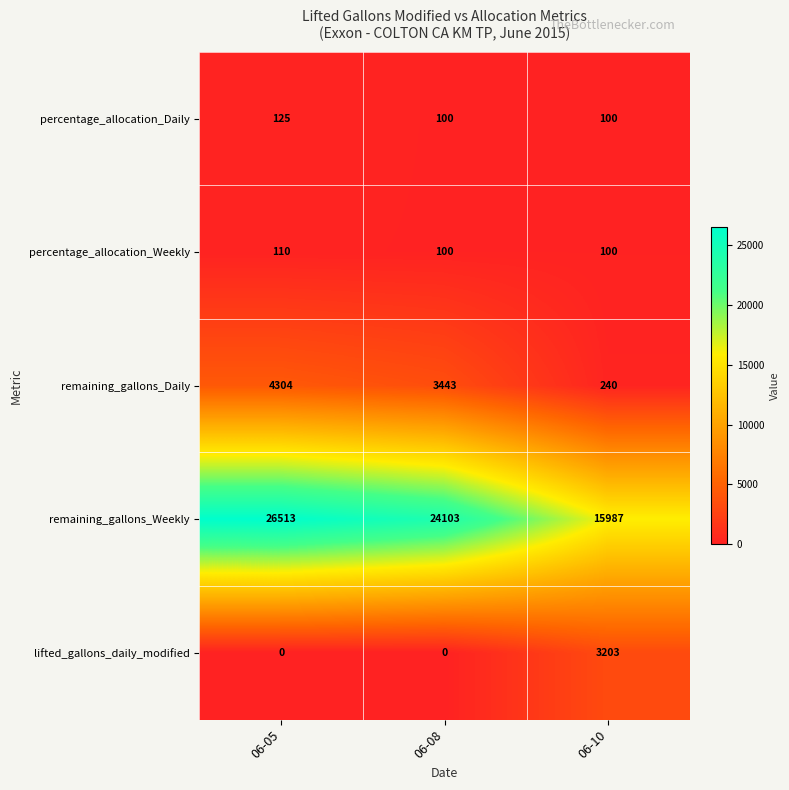

What is the average value of the lifted_gallons_daily_modified series?

1068